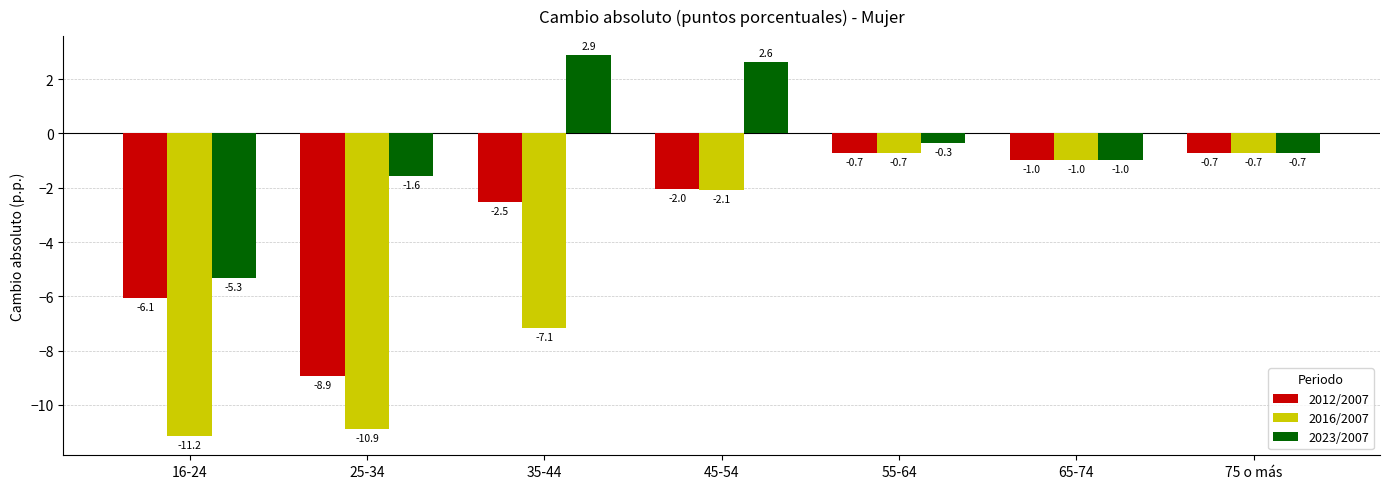

Where is 2016/2007 nearest to the value -5?

35-44